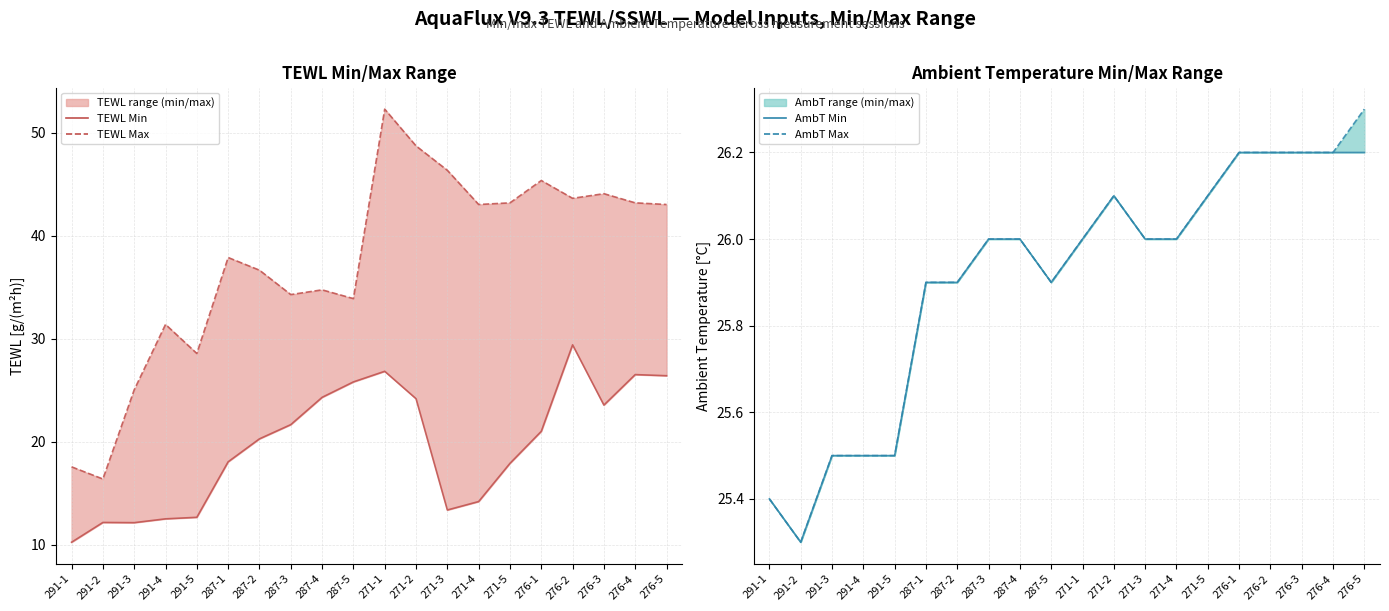

Reading left to right, what are all the values shown in this chart?

TEWL Min: 291-1=10.2	291-2=12.2	291-3=12.2	291-4=12.5	291-5=12.7	287-1=18.1	287-2=20.3	287-3=21.7	287-4=24.3	287-5=25.8	271-1=26.9	271-2=24.2	271-3=13.4	271-4=14.2	271-5=17.9	276-1=21.0	276-2=29.4	276-3=23.6	276-4=26.5	276-5=26.4
TEWL Max: 291-1=17.6	291-2=16.4	291-3=25.1	291-4=31.4	291-5=28.6	287-1=37.9	287-2=36.7	287-3=34.3	287-4=34.8	287-5=33.9	271-1=52.3	271-2=48.7	271-3=46.4	271-4=43.0	271-5=43.2	276-1=45.4	276-2=43.6	276-3=44.1	276-4=43.2	276-5=43.0
AmbT Min: 291-1=25.4	291-2=25.3	291-3=25.5	291-4=25.5	291-5=25.5	287-1=25.9	287-2=25.9	287-3=26.0	287-4=26.0	287-5=25.9	271-1=26.0	271-2=26.1	271-3=26.0	271-4=26.0	271-5=26.1	276-1=26.2	276-2=26.2	276-3=26.2	276-4=26.2	276-5=26.2
AmbT Max: 291-1=25.4	291-2=25.3	291-3=25.5	291-4=25.5	291-5=25.5	287-1=25.9	287-2=25.9	287-3=26.0	287-4=26.0	287-5=25.9	271-1=26.0	271-2=26.1	271-3=26.0	271-4=26.0	271-5=26.1	276-1=26.2	276-2=26.2	276-3=26.2	276-4=26.2	276-5=26.3